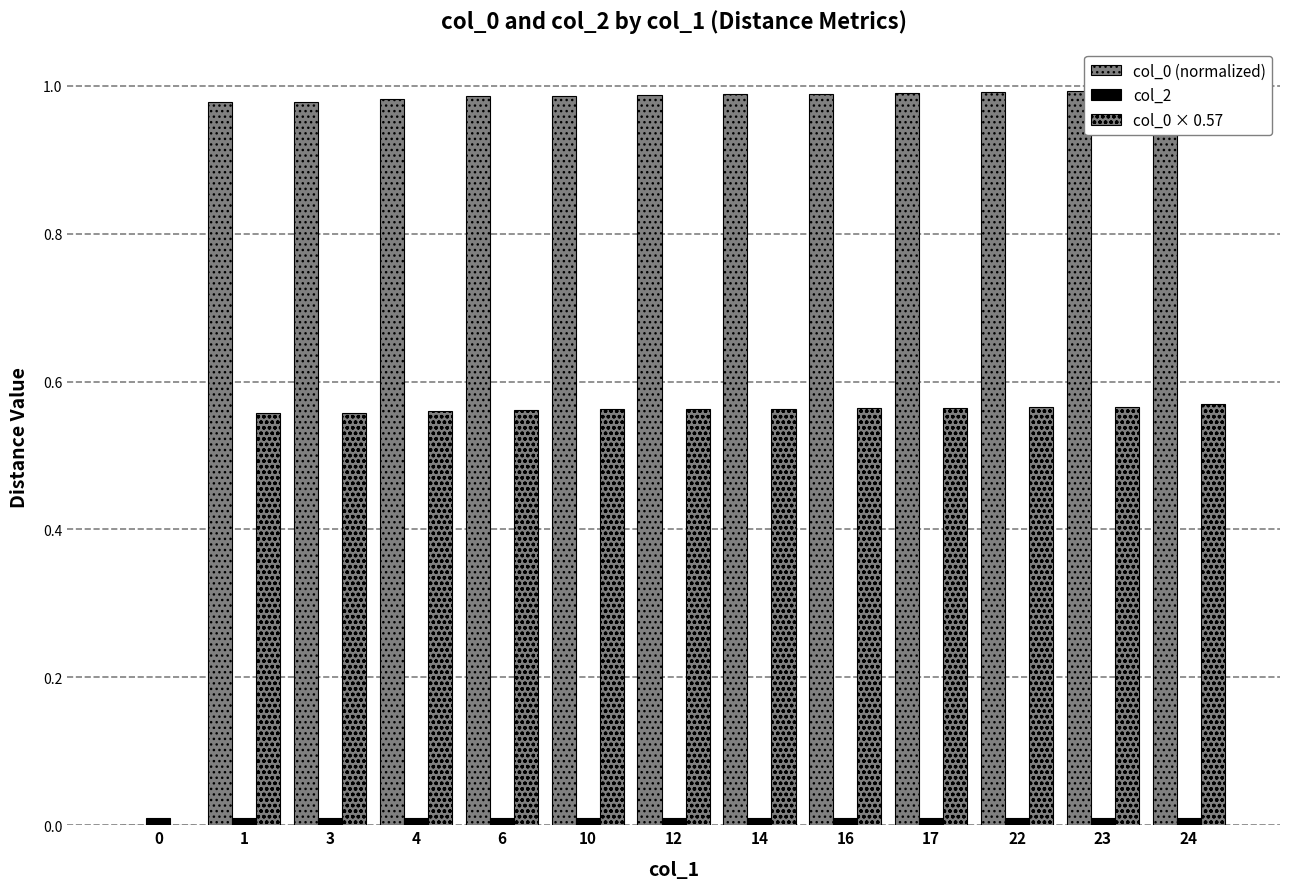

Rank the categories by col_0 (normalized) value from lowest to highest.

0, 1, 3, 4, 6, 10, 12, 14, 16, 17, 22, 23, 24